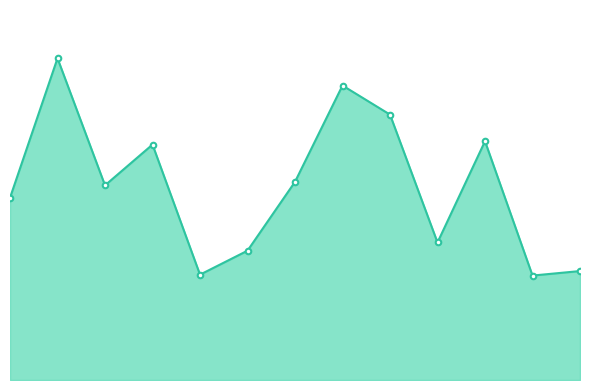

How many points are lower than both their immediate neighbors (excluding endpoints)?

4